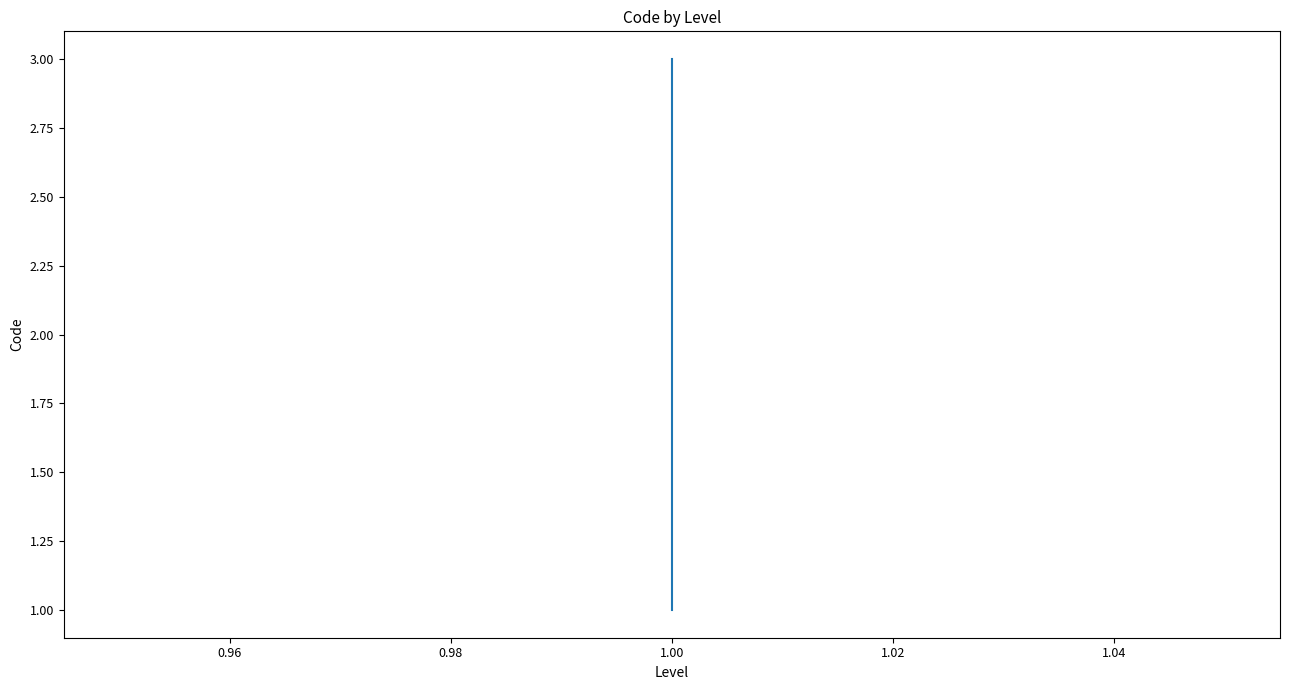

How many data points are less than 2?

1